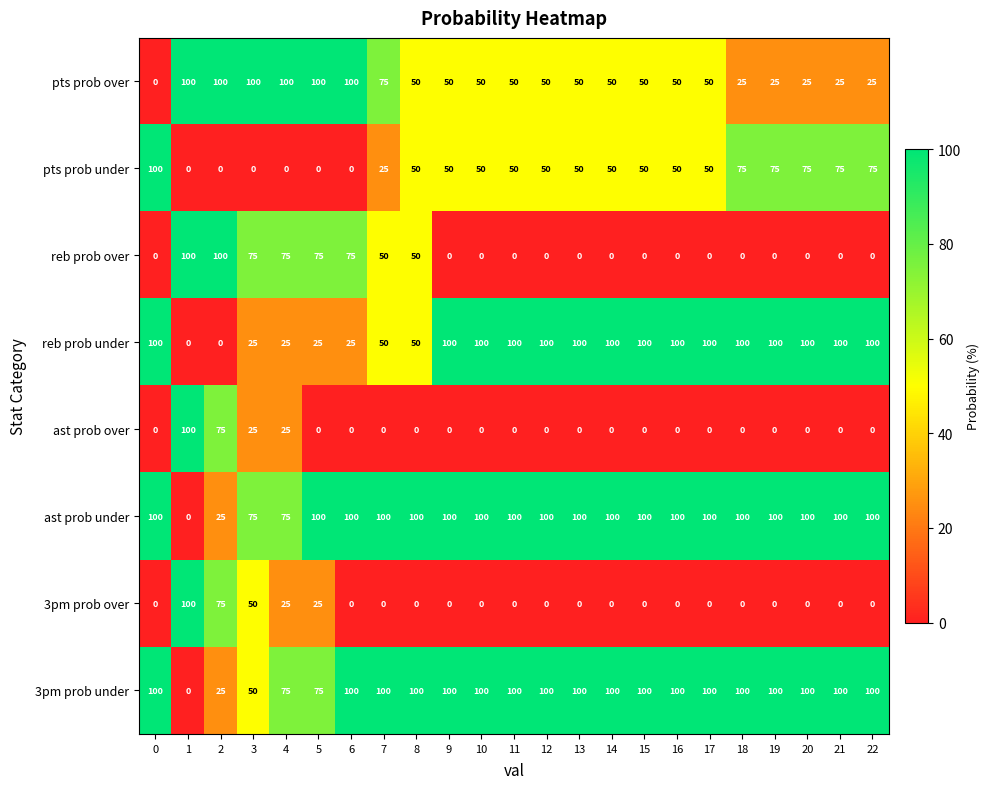

What is the difference between the highest and lowest values at 21?

100